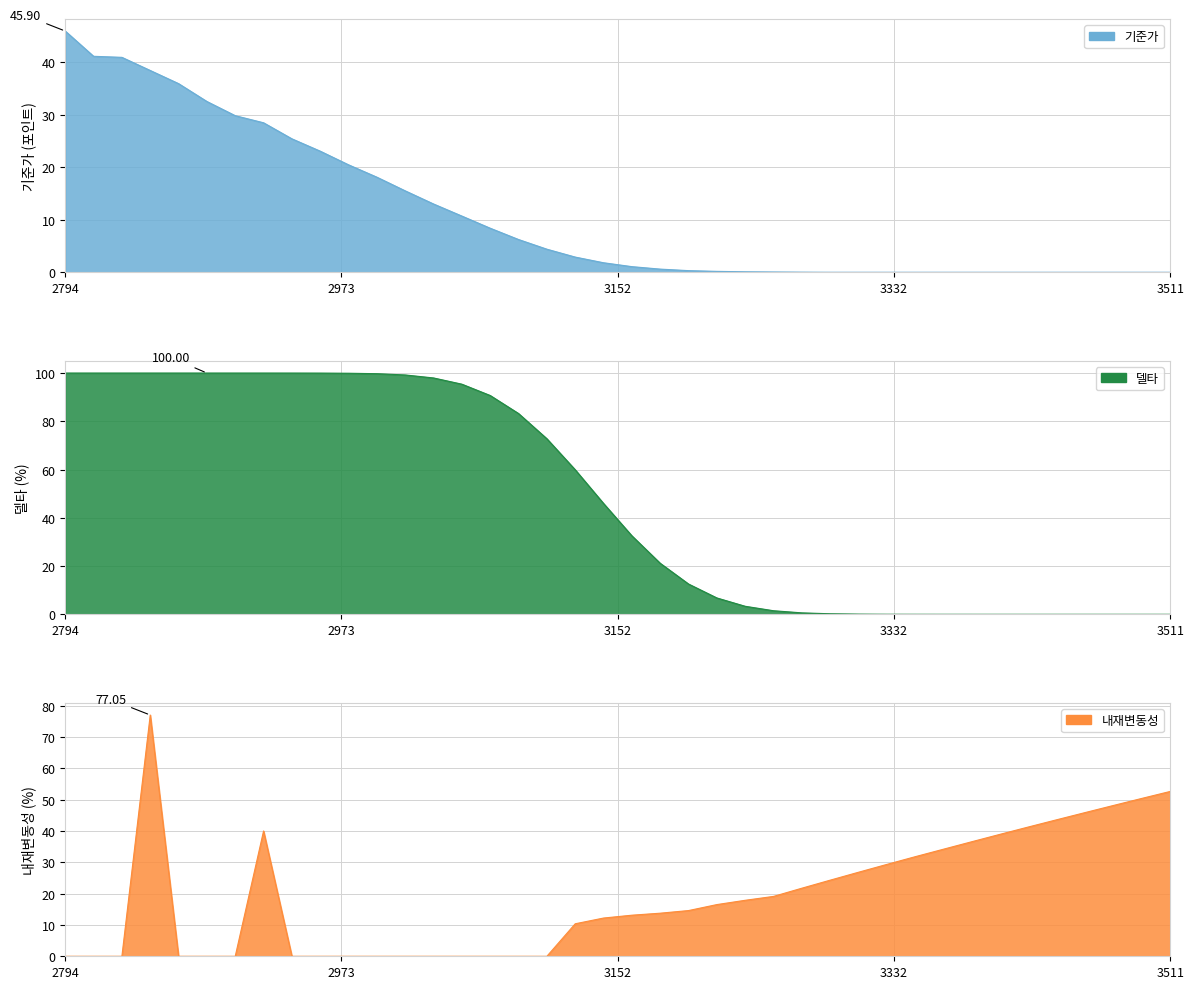

True or false: 기준가 has more than 1 interior local peaks.

False